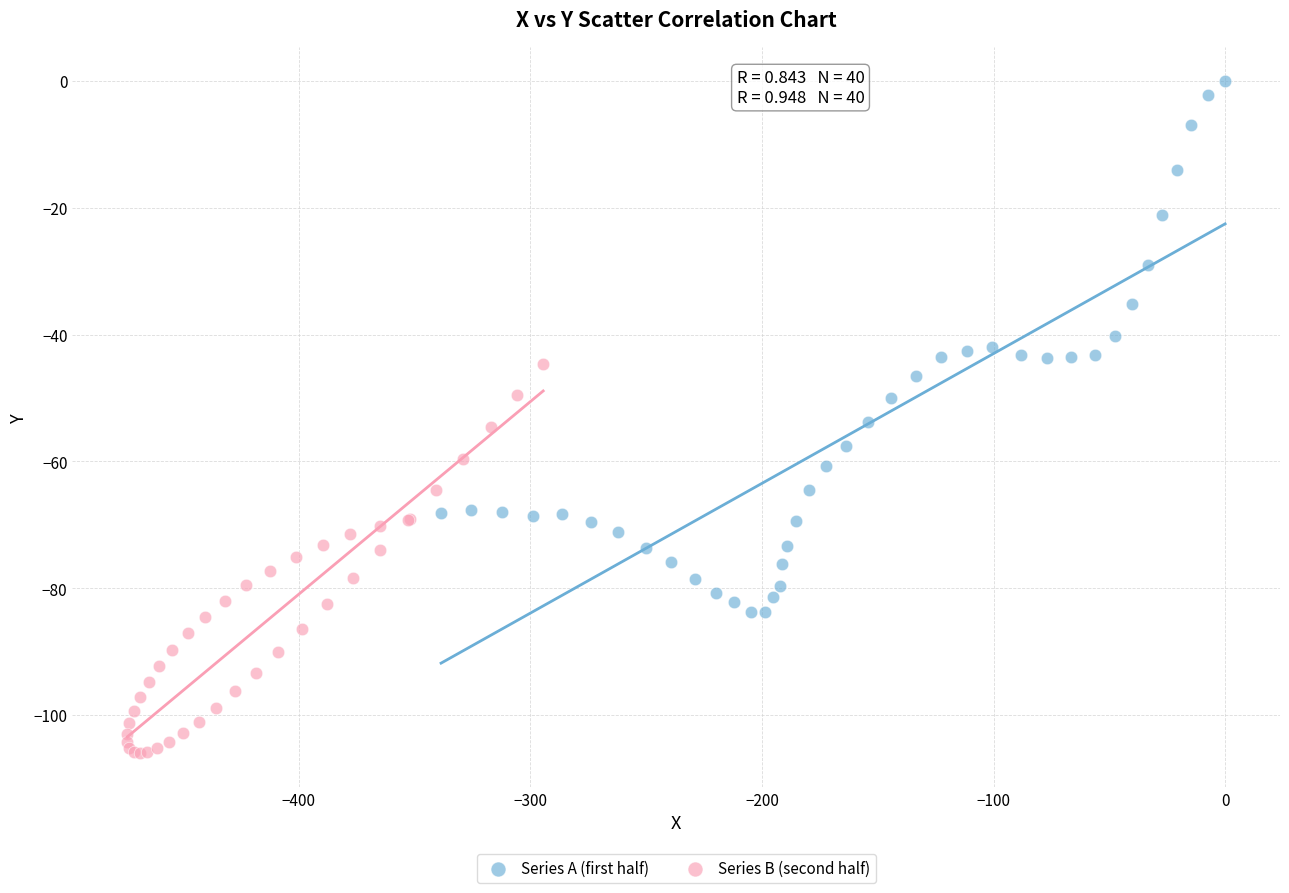

Which series reaches the minimum Y coordinate?

Series B (second half)